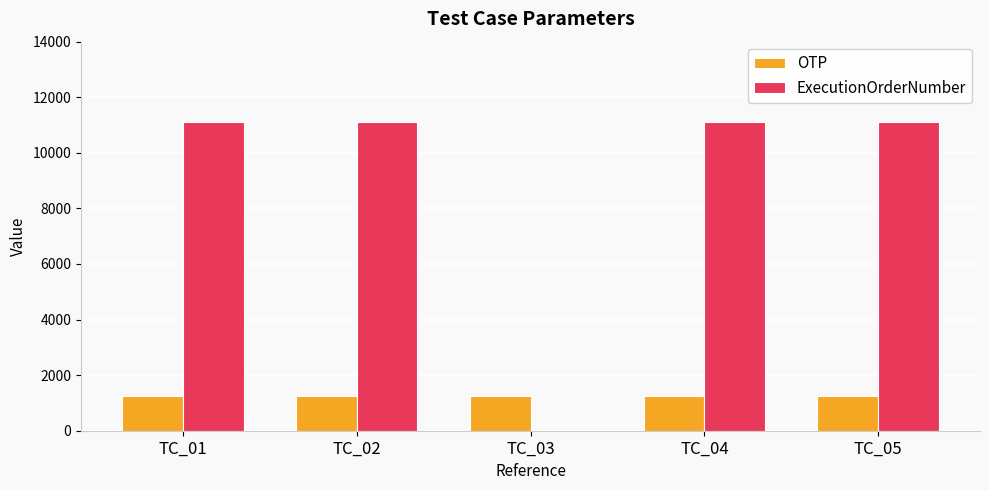

What is the sum of the ExecutionOrderNumber values at TC_05 and TC_02?

22222